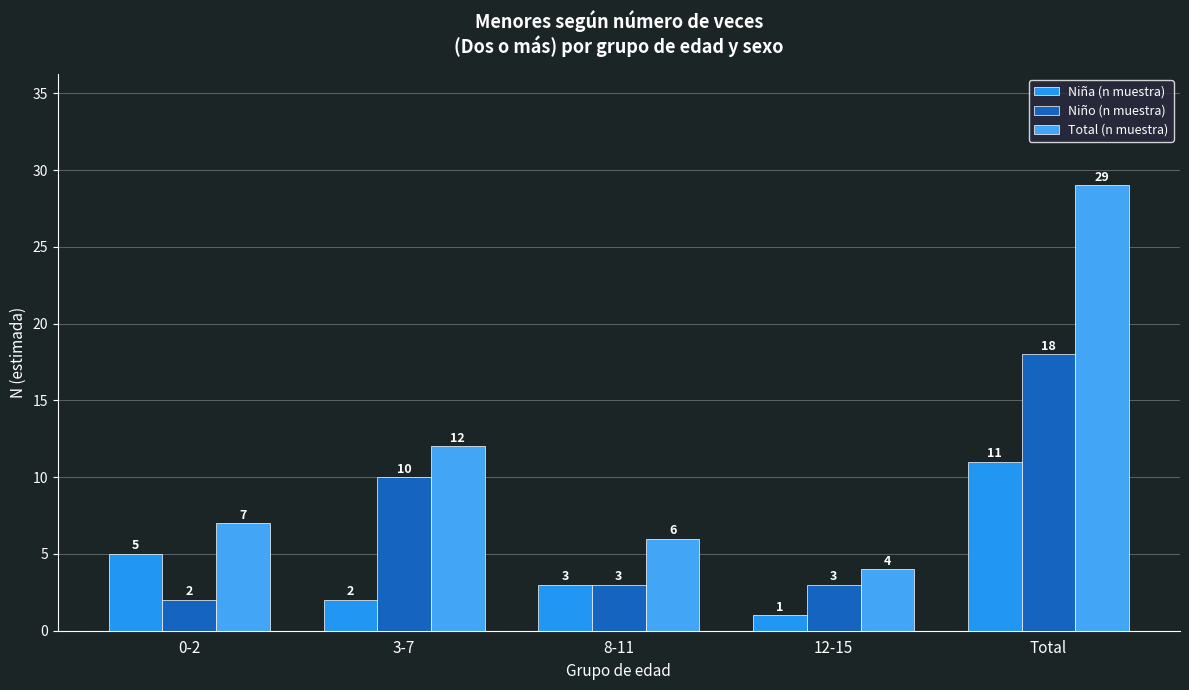

Is it true that Niño (n muestra) equals 1 at 12-15?

False